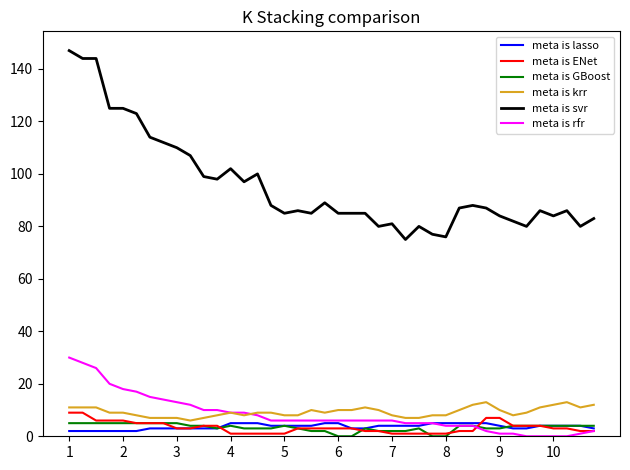

True or false: meta is svr and meta is GBoost cross at least once.

False